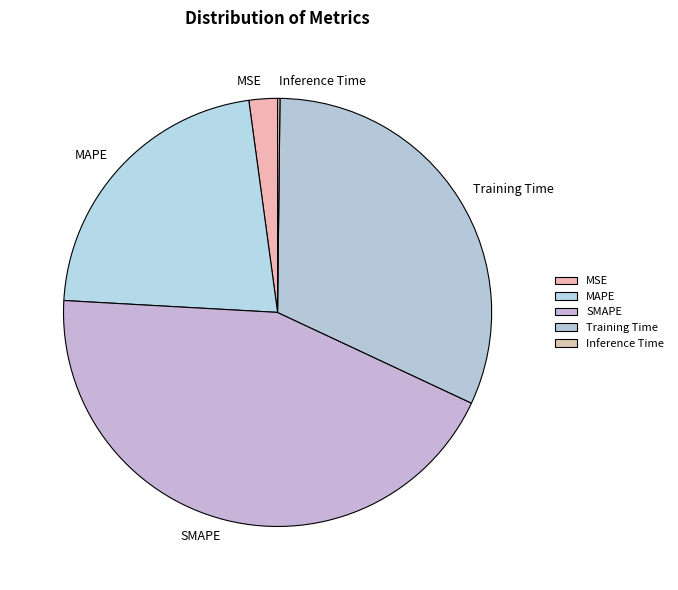

Which slice is the largest?

SMAPE